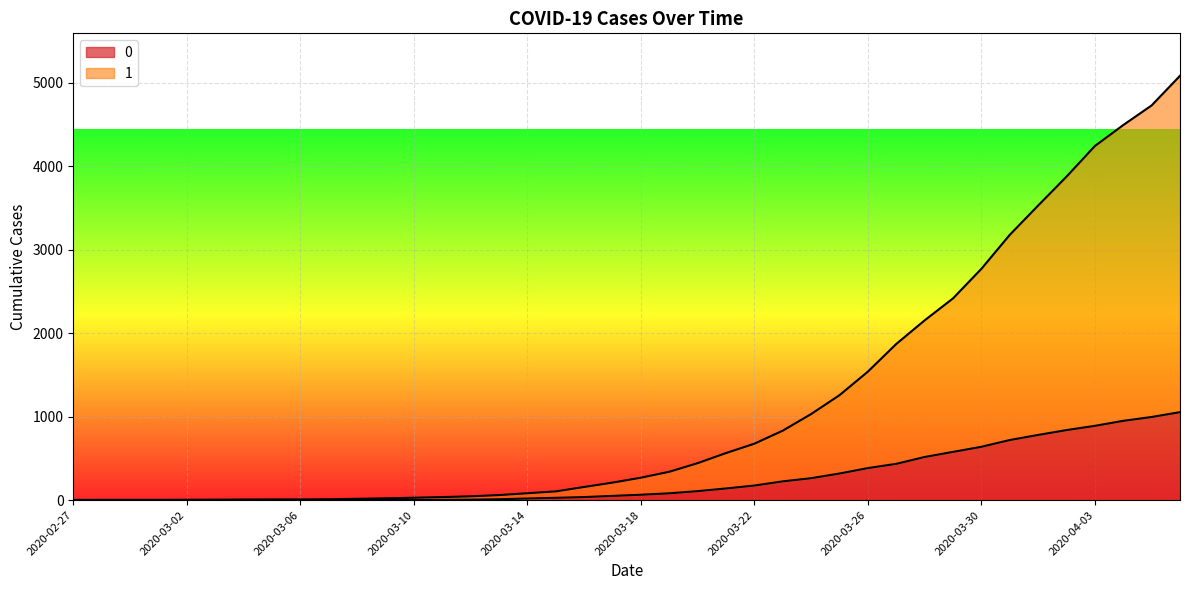

At which label does 0 reach its minimum?

2020-02-27